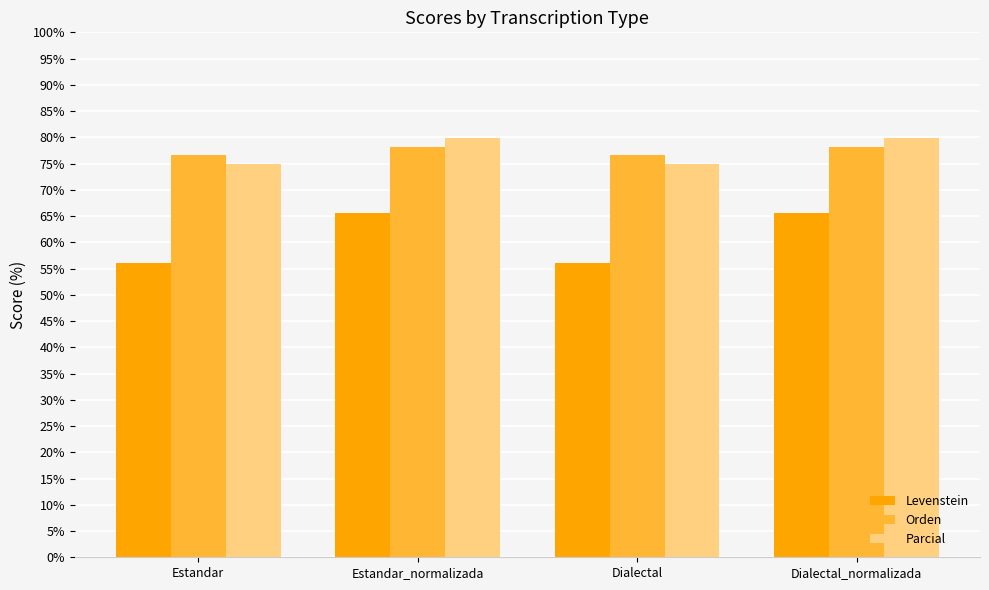

What is the sum of the Parcial values at Dialectal and Dialectal_normalizada?

154.8